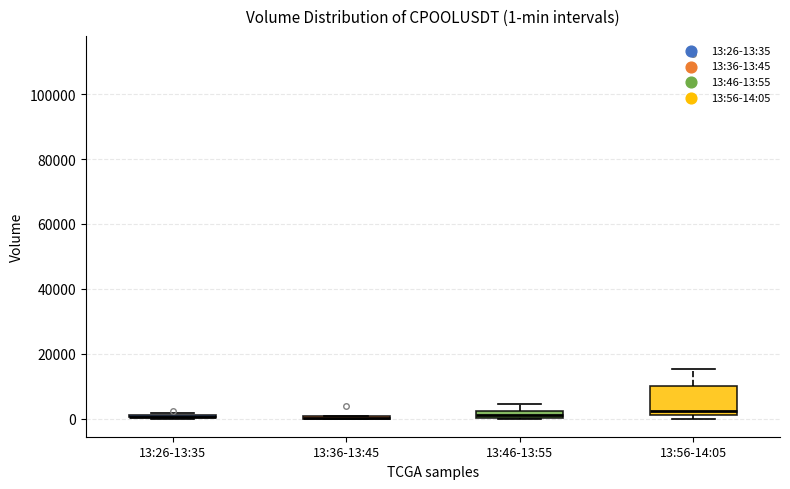

Comparing the boxes themselves (not the whiskers), which one is the tallest?

13:56-14:05